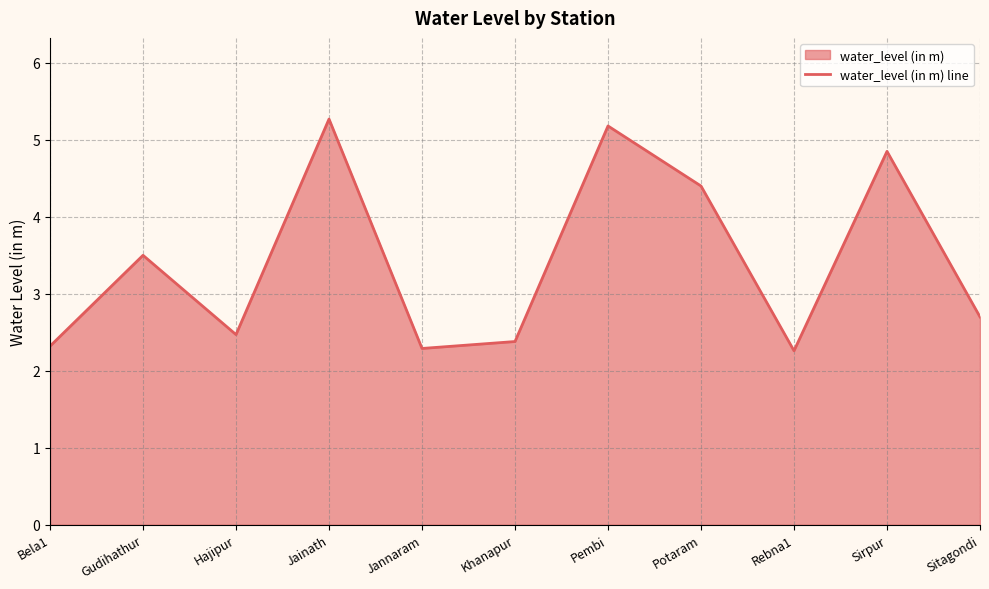

What is the difference between the maximum and second lowest values?

3.0